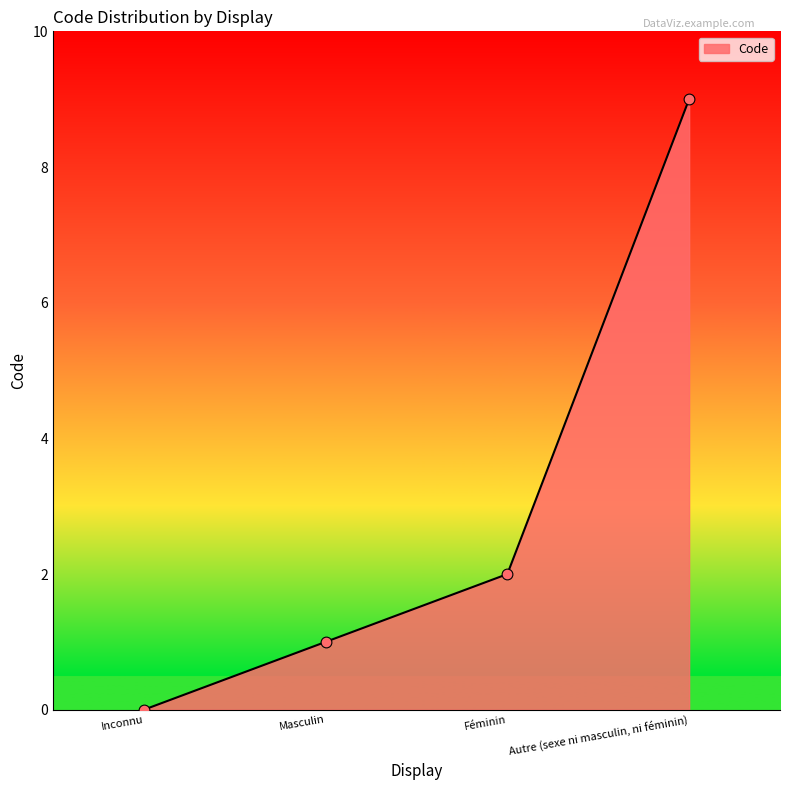

What is the change in value from Masculin to Féminin?

+1